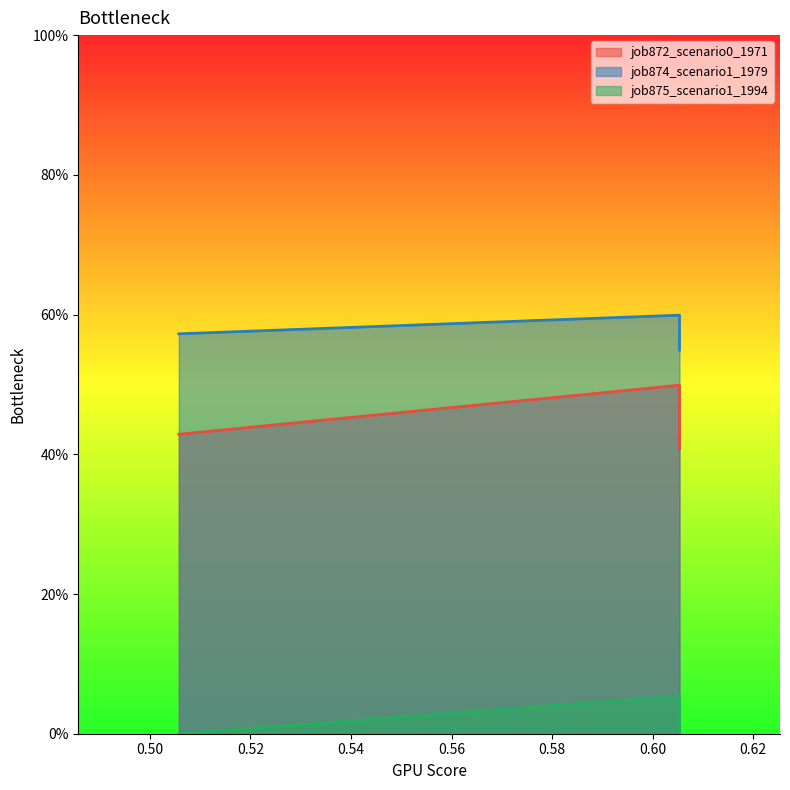

What is the difference between the maximum and second lowest values in the job872_scenario0_1971 series?

0.1